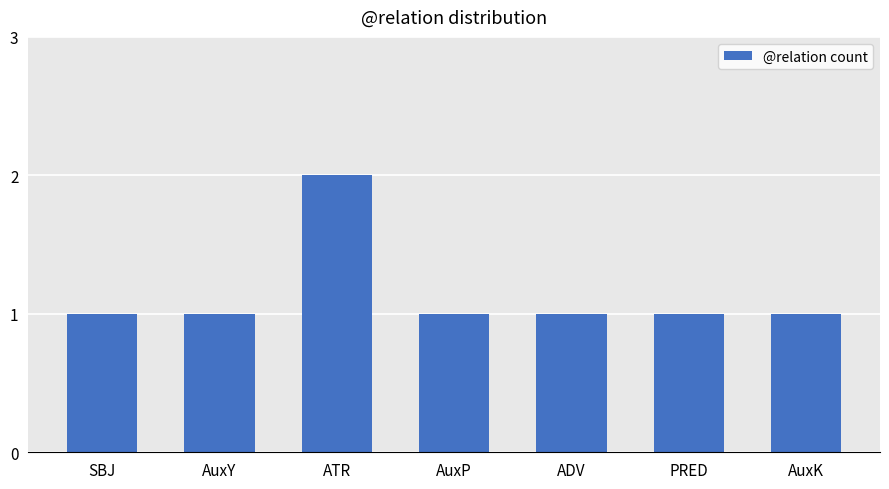

What is the greatest value displayed?

2